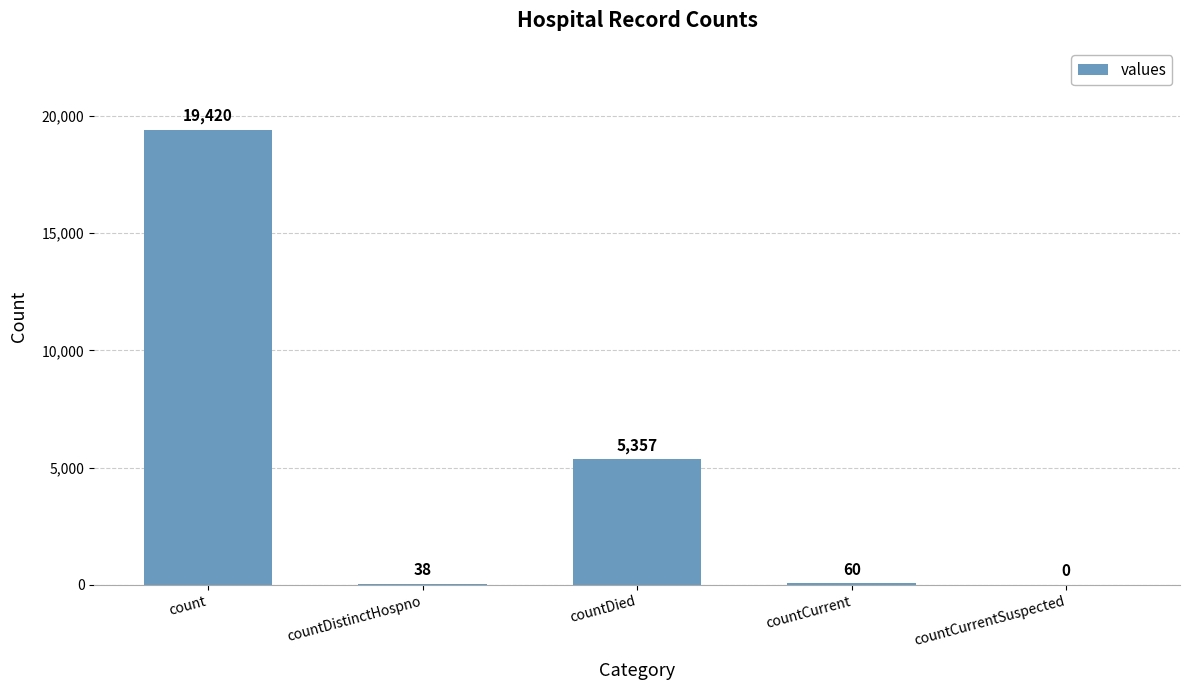

At which label does the data first exceed 60?

count